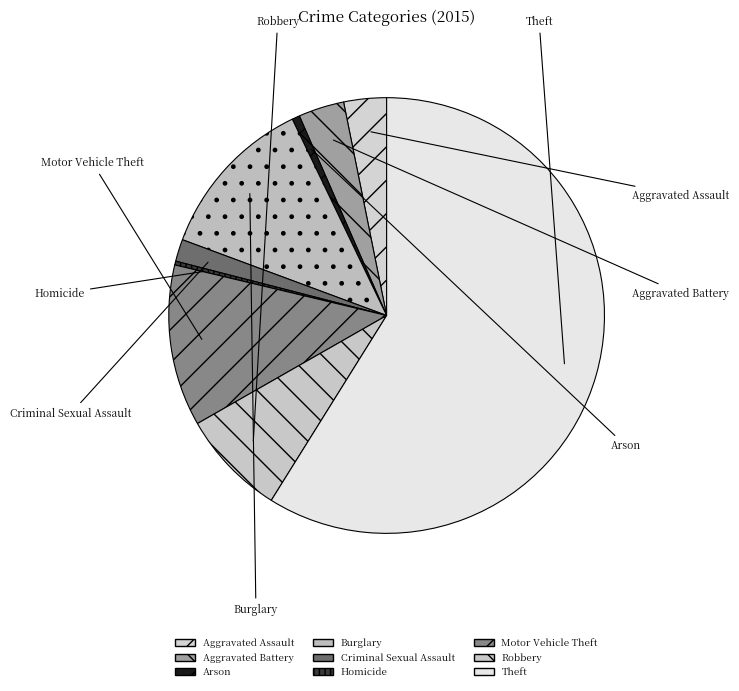

Which category has the smallest portion of the pie?

Homicide